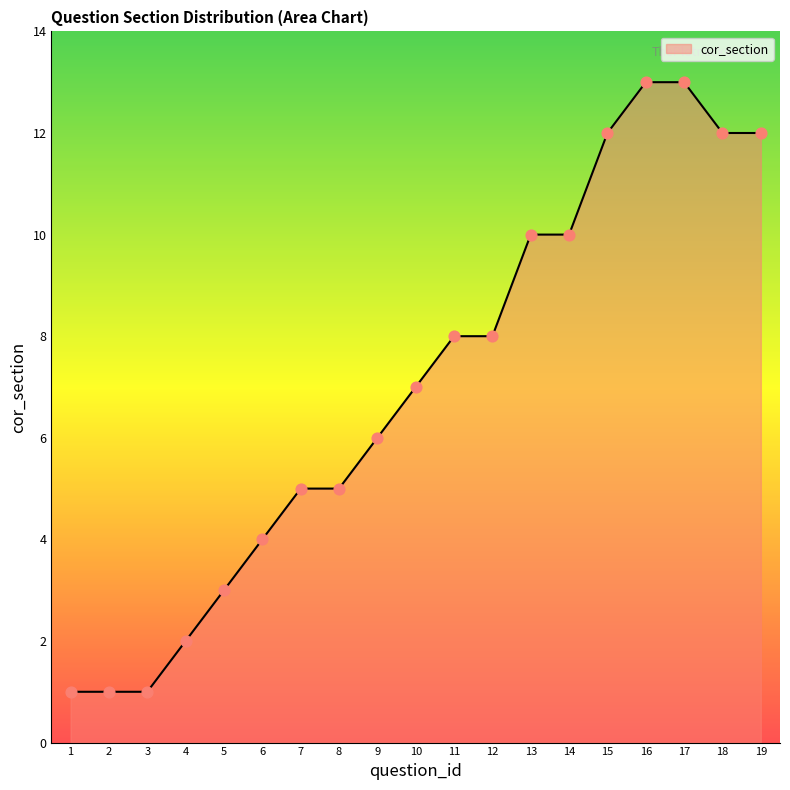

What is the change in value from 10 to 17?

+6